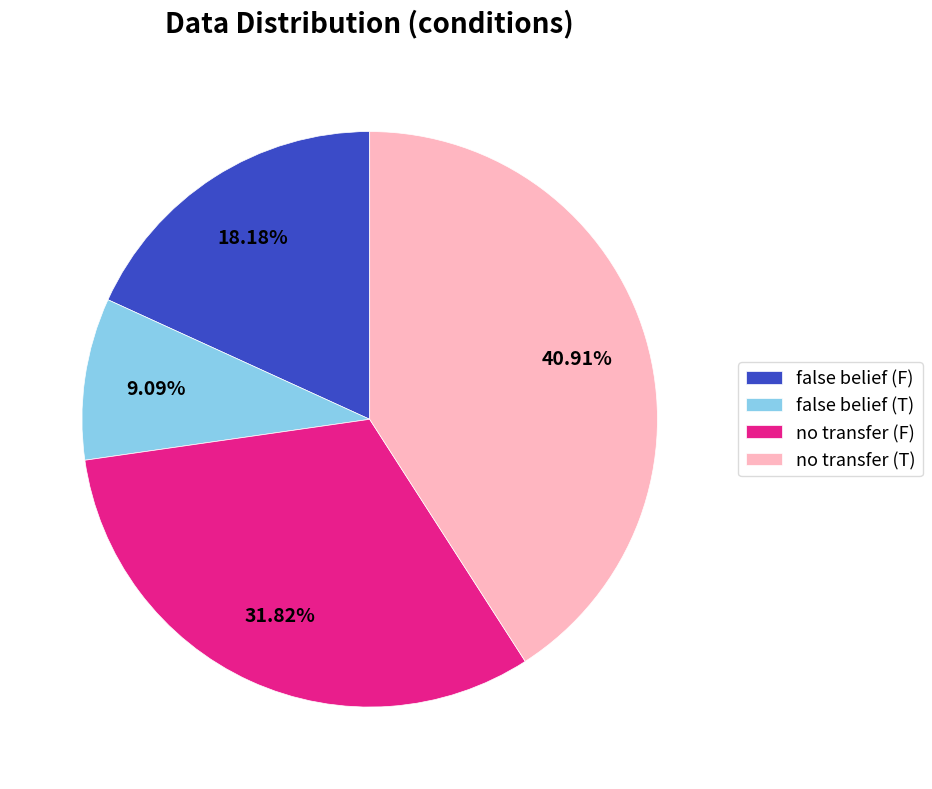

Approximately how many times larger is the value at false belief (T) compared to no transfer (F)?

0.3